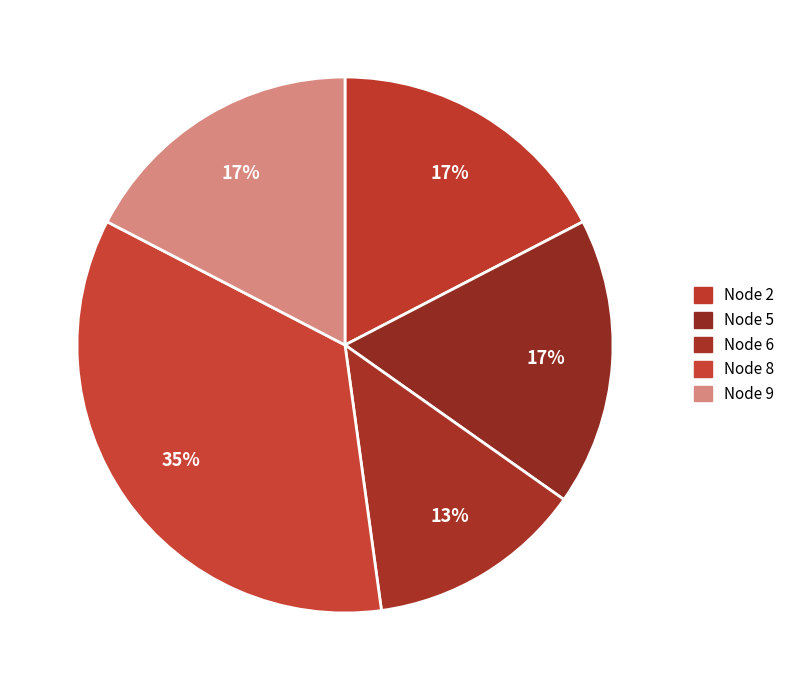

To the nearest percent, what is the combined percentage of Node 6 and Node 5?

30%